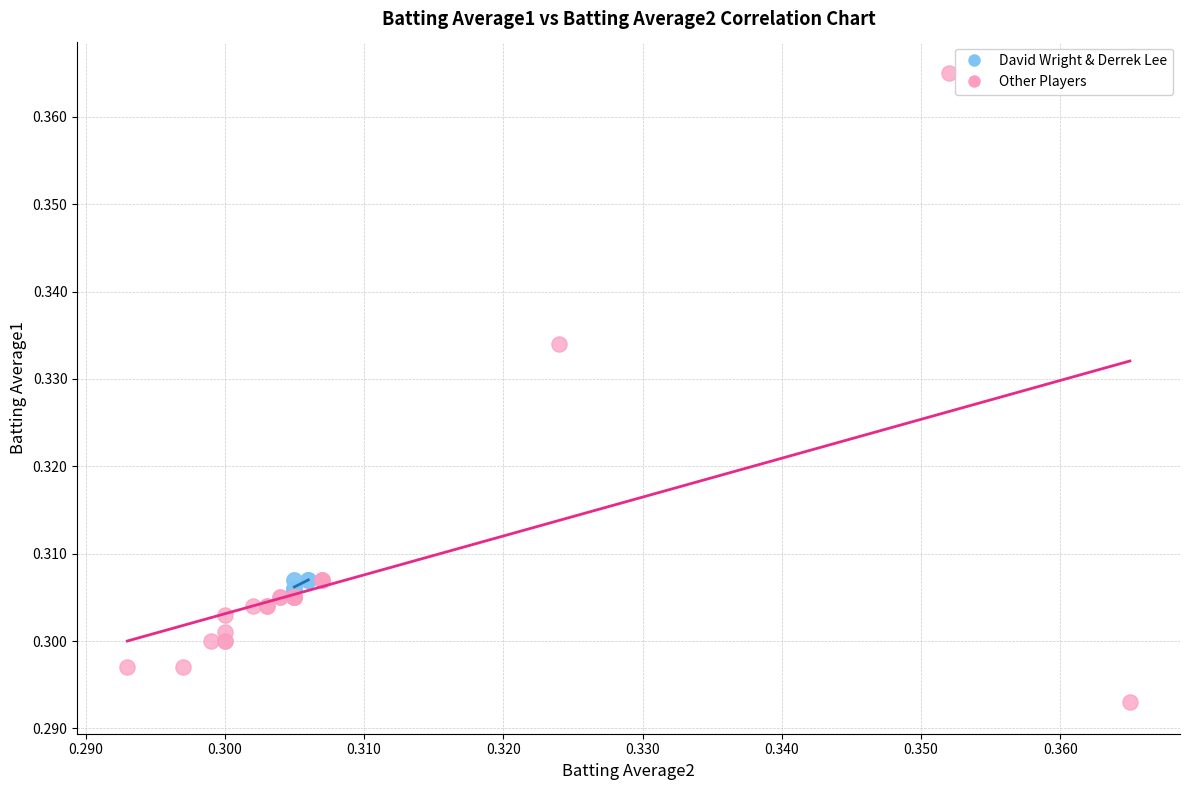

Which series contains the highest Y value?

Other Players